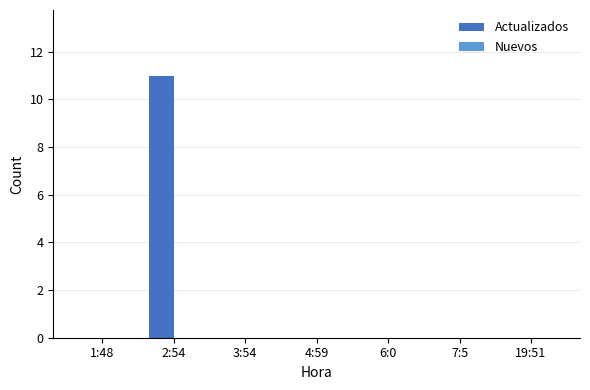

What is the change in value from 2:54 to 6:0?

-11